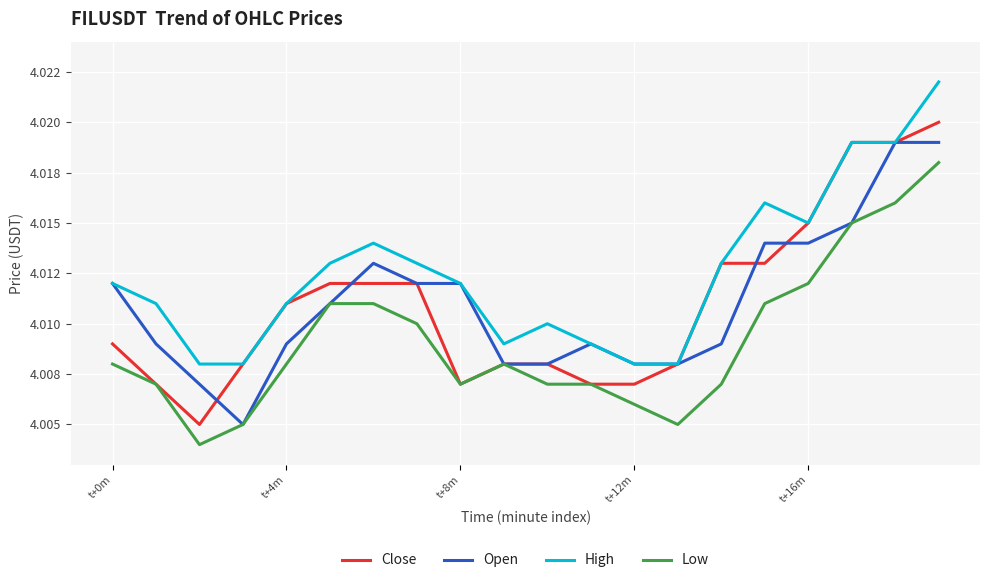

What are all the series names shown in the legend?

Close, Open, High, Low